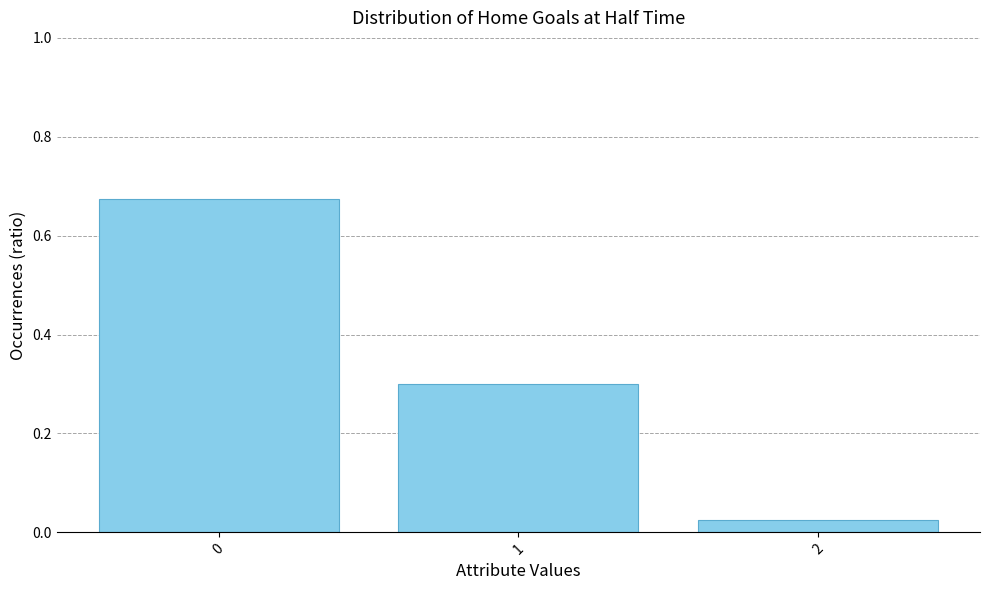

What is the sum of the values at 2 and 1?

0.3